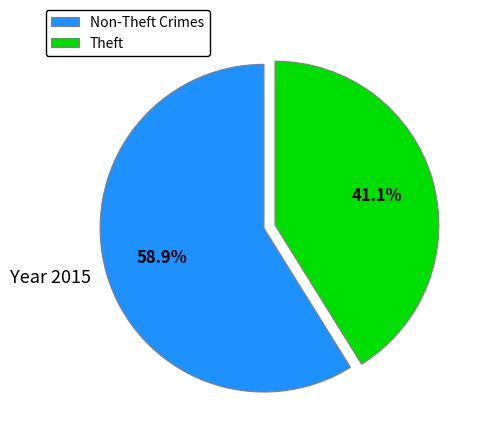

Between Theft and Non-Theft Crimes, which is larger?

Non-Theft Crimes